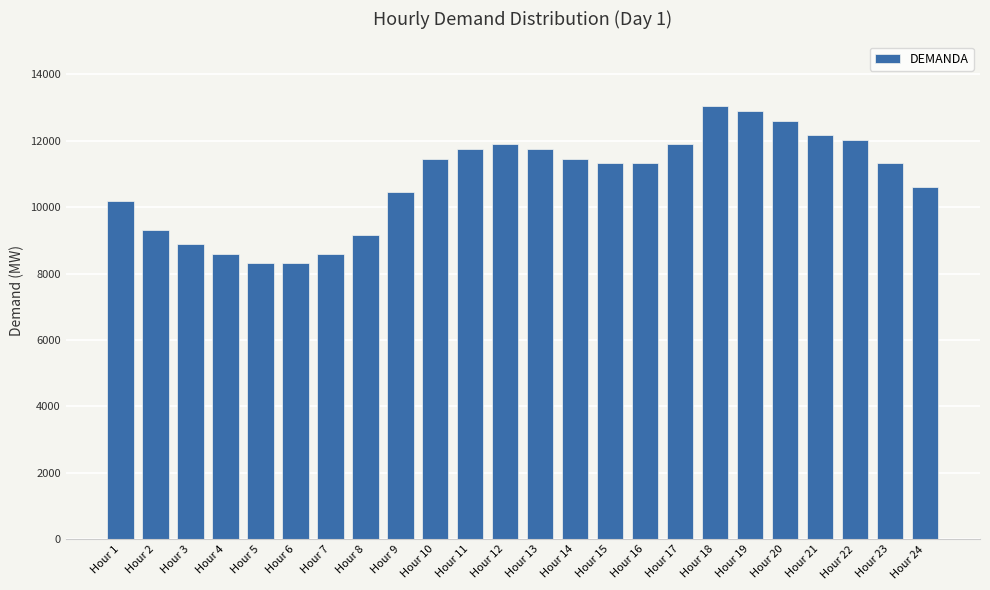

What is the difference between the second highest and minimum values?

4585.3